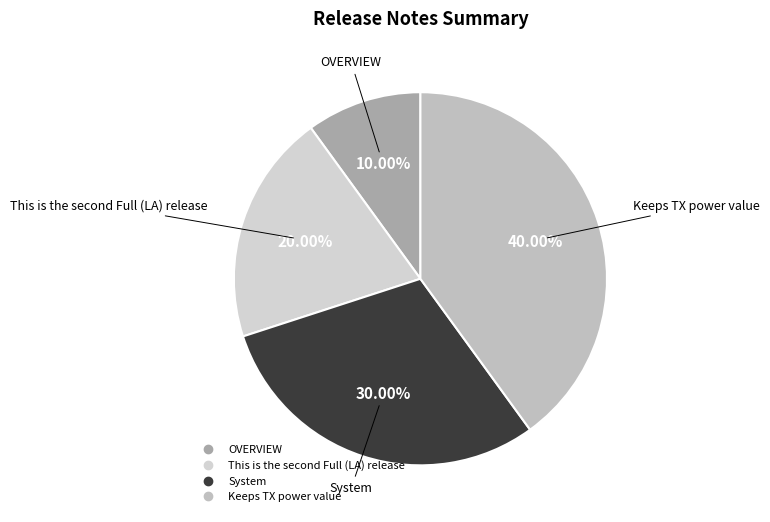

Combined, what portion of the pie is OVERVIEW and Keeps TX power value?

50.0%